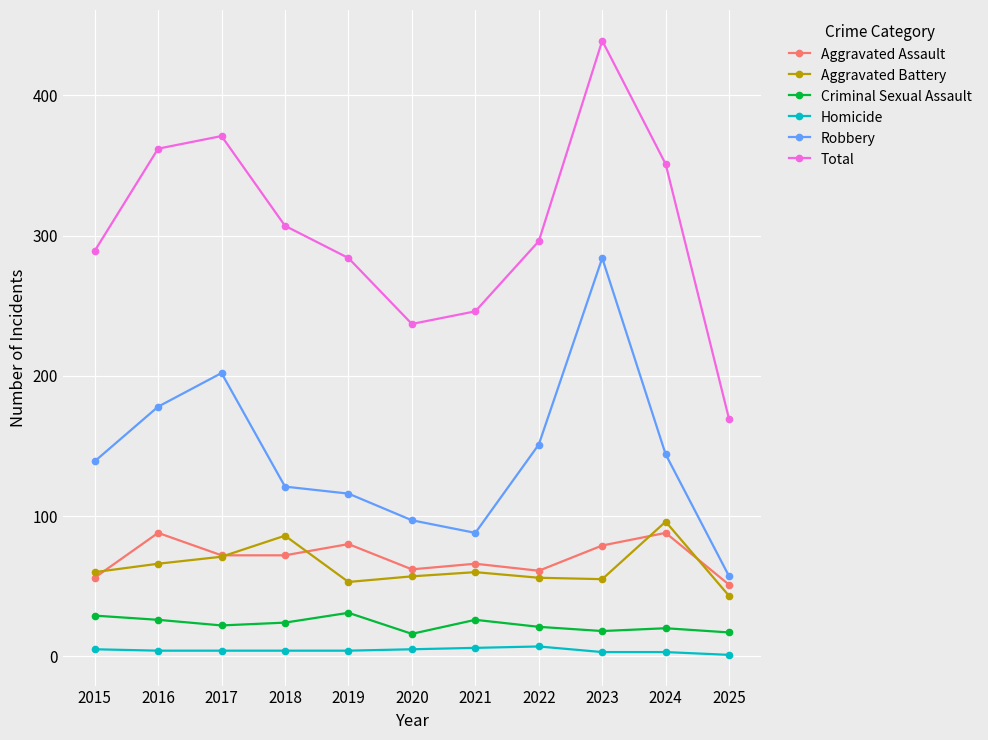

What are all the series names shown in the legend?

Aggravated Assault, Aggravated Battery, Criminal Sexual Assault, Homicide, Robbery, Total